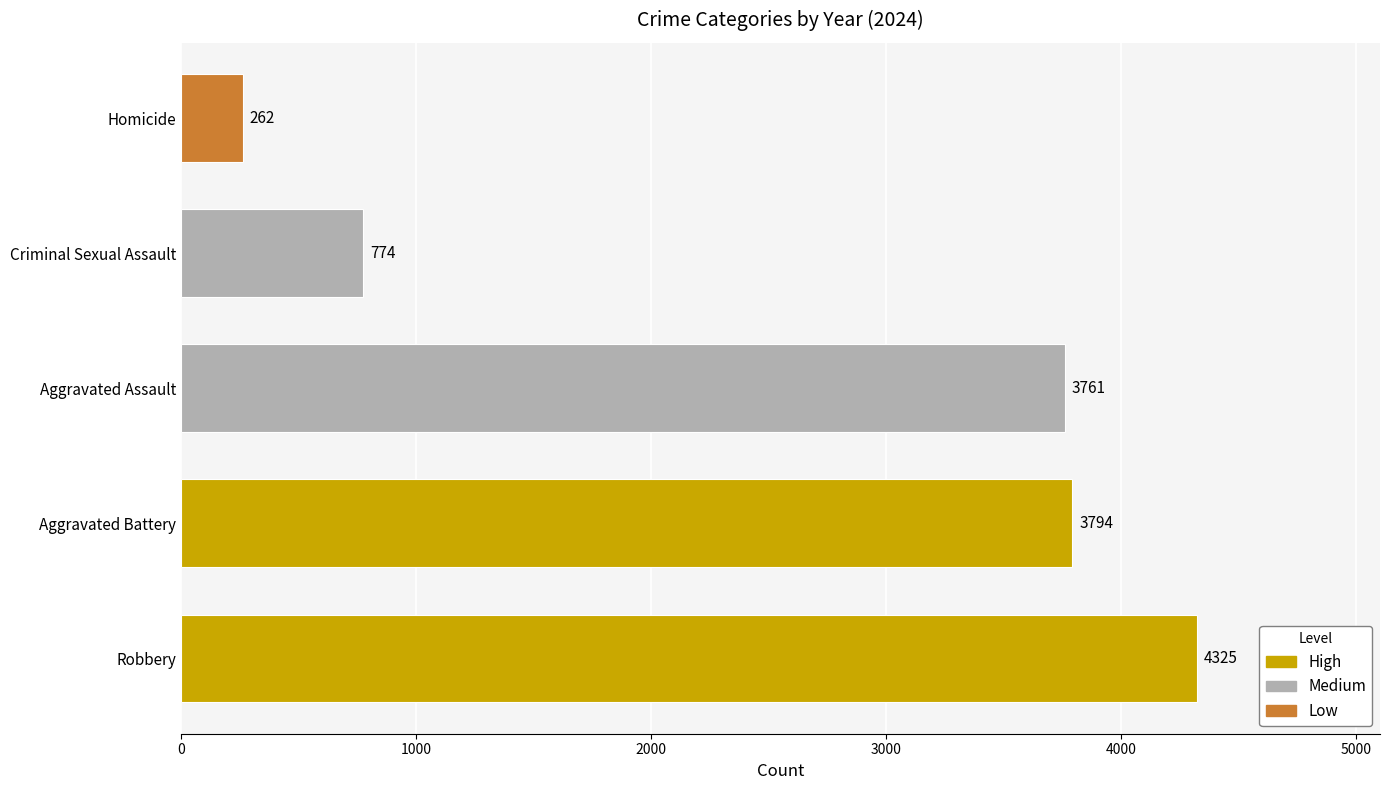

The chart shows a value of 210 at Criminal Sexual Assault. True or false?

False